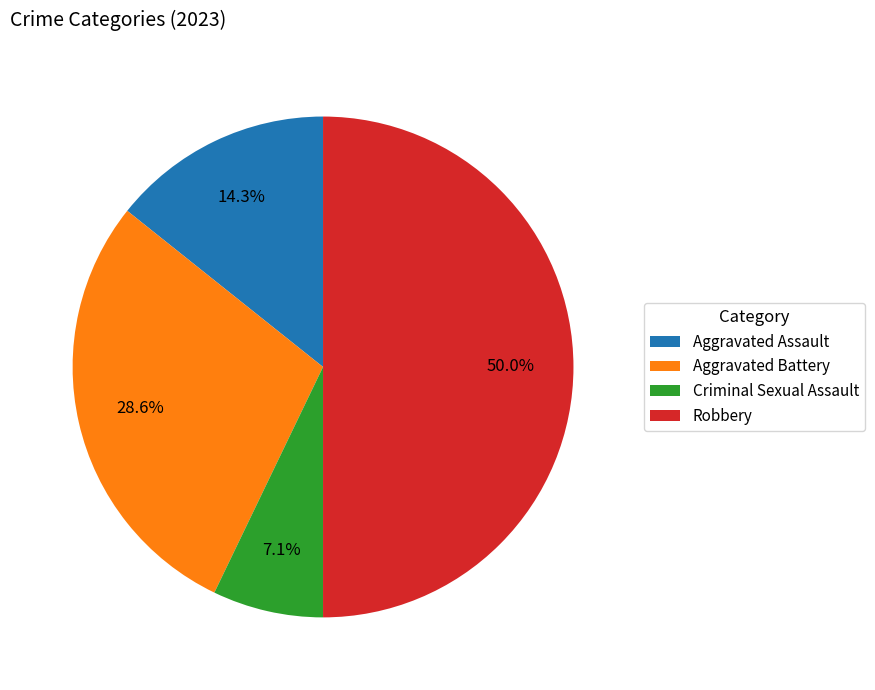

Between Aggravated Assault and Aggravated Battery, which is larger?

Aggravated Battery